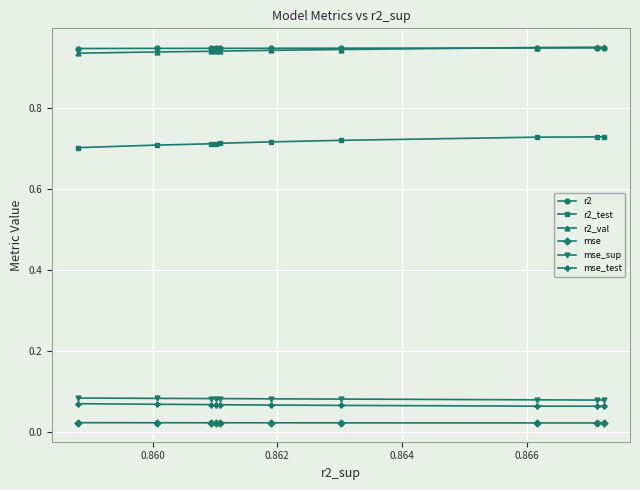

Which series has the largest range (max minus min)?

r2_test